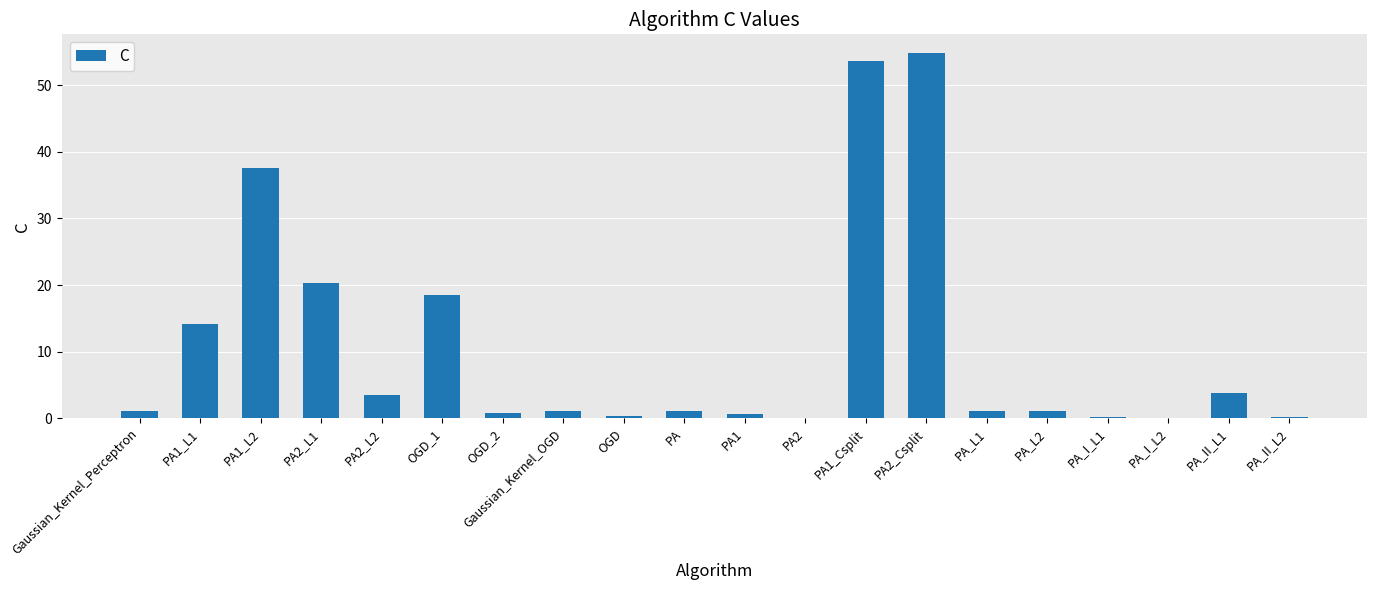

Is it true that the value at PA1_Csplit is 53.6?

True